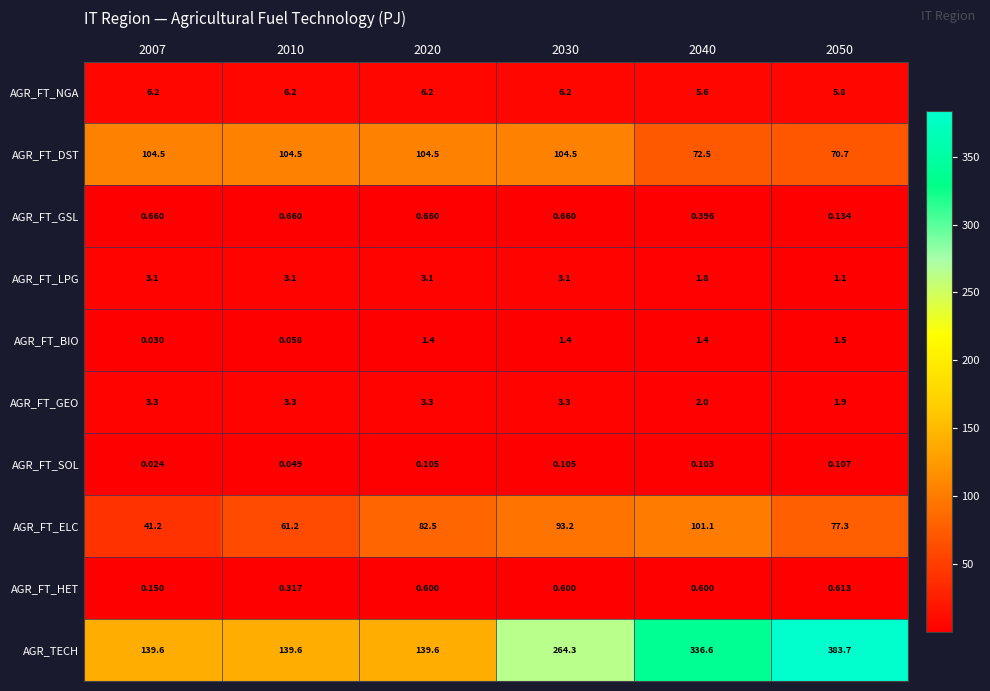

Which series has the widest spread of values?

AGR_TECH